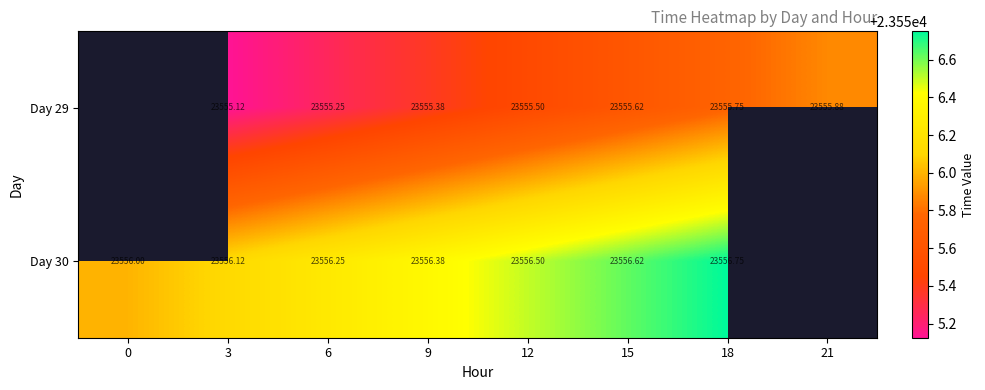

At 18, list the series in order from largest to smallest.

Day 30, Day 29